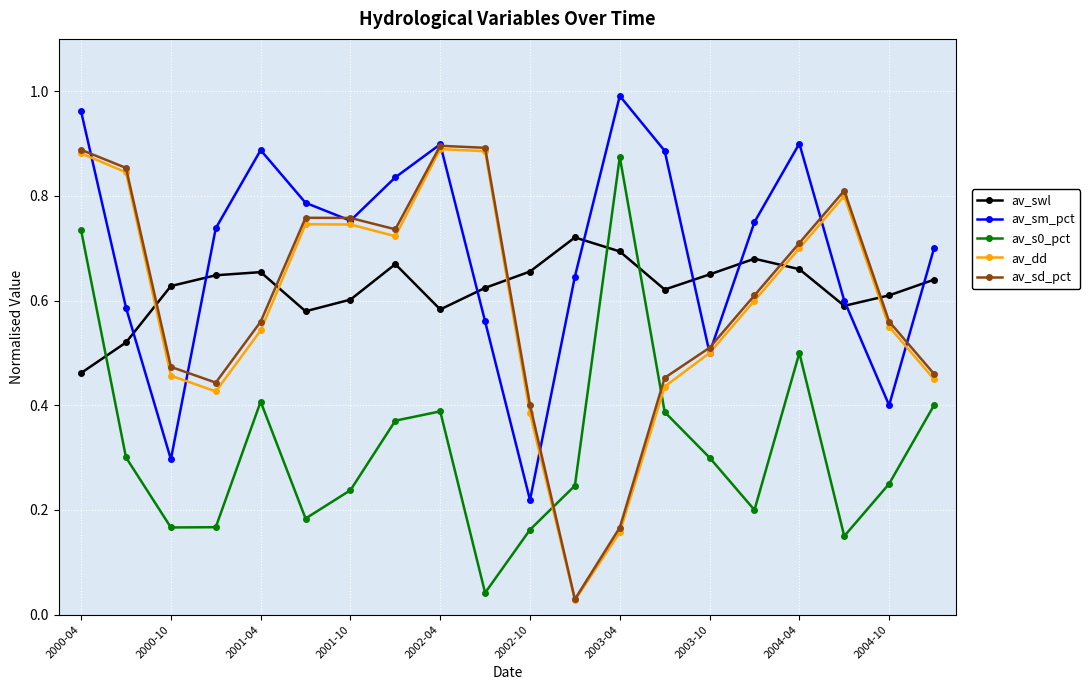

Count the number of categories in the chart.

20